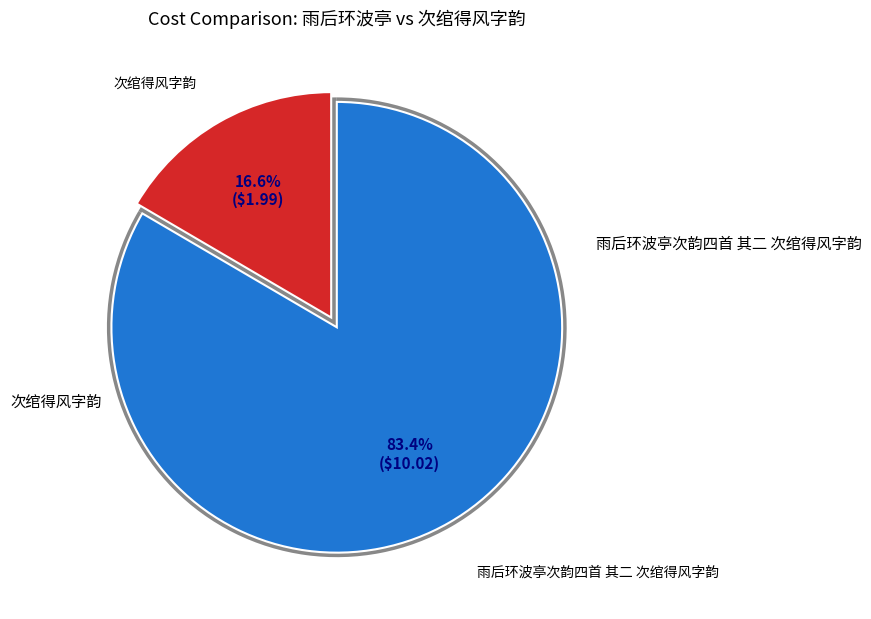

The 次绾得风字韵 slice represents 7% of the pie. True or false?

False